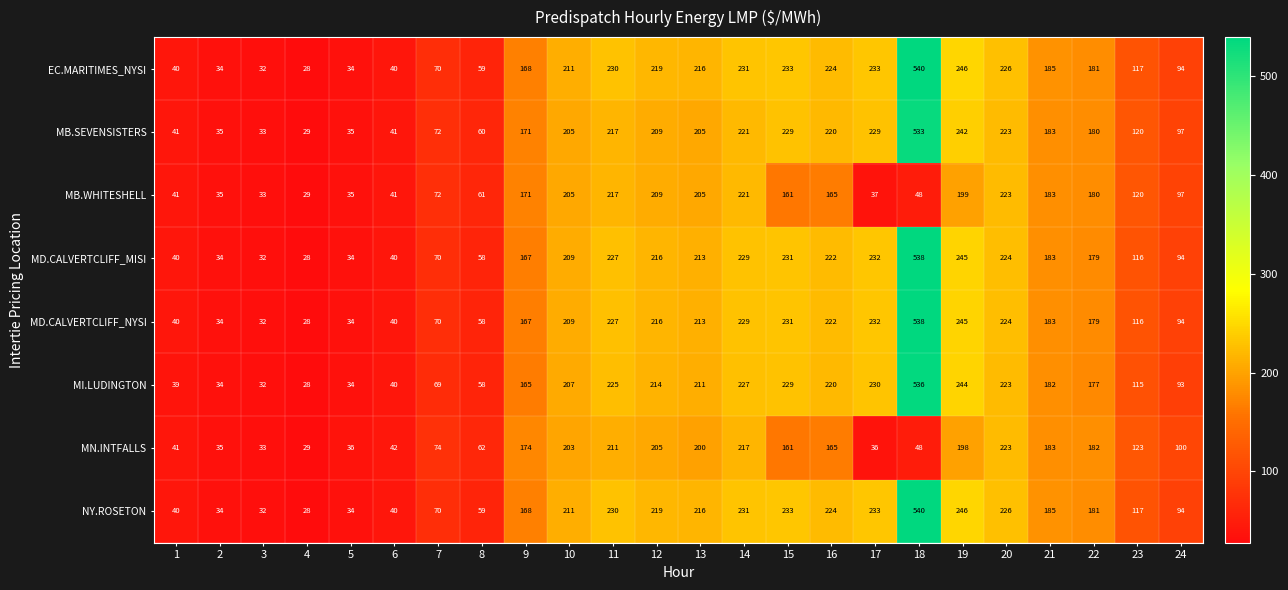

What is the maximum value for MB.SEVENSISTERS?

533